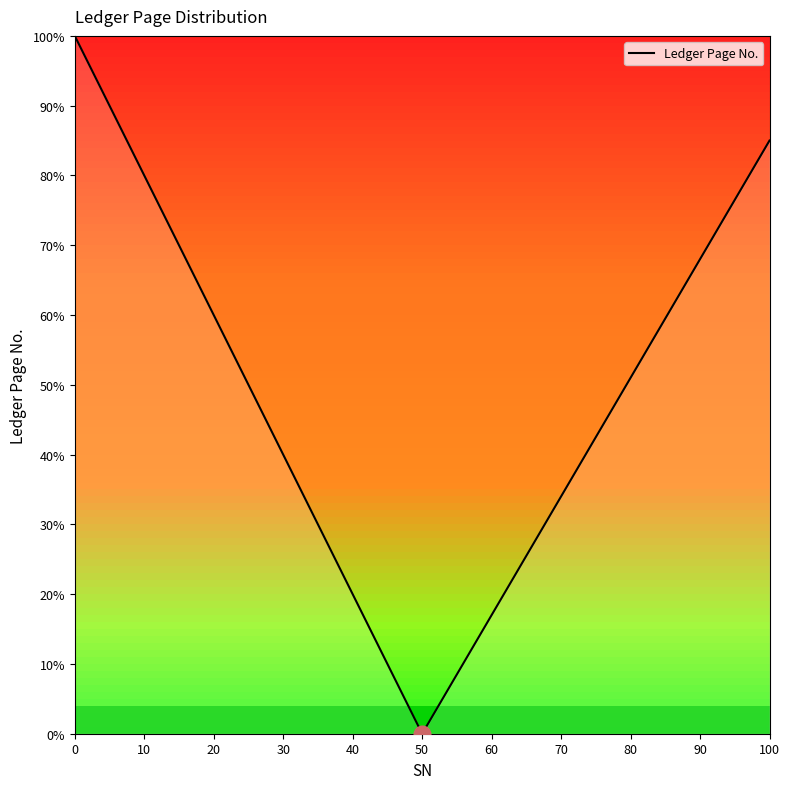

Does the chart have visible grid lines?

No